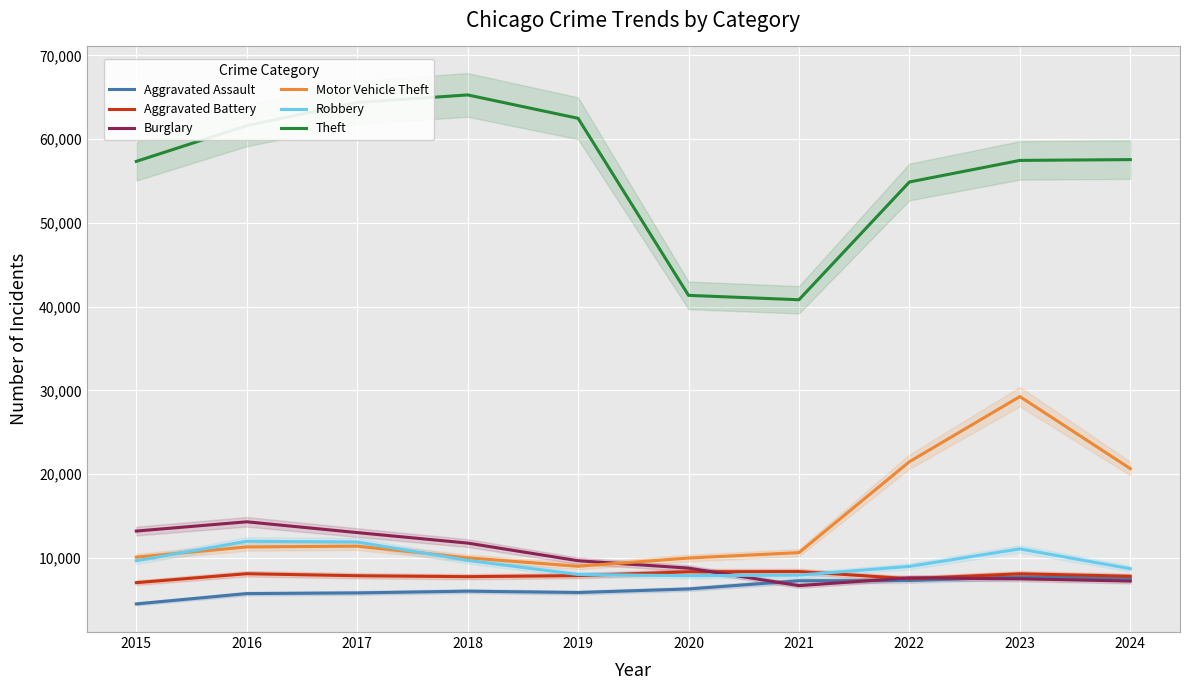

Which category has the highest value in the Aggravated Assault series?

2023